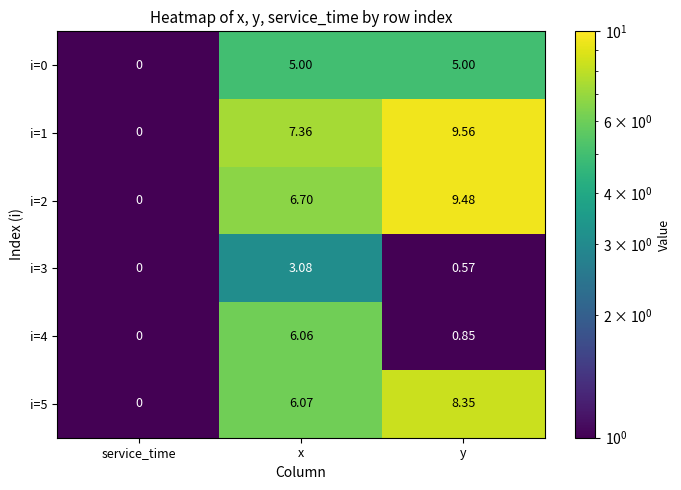

At which category is the sum across all series the highest?

x